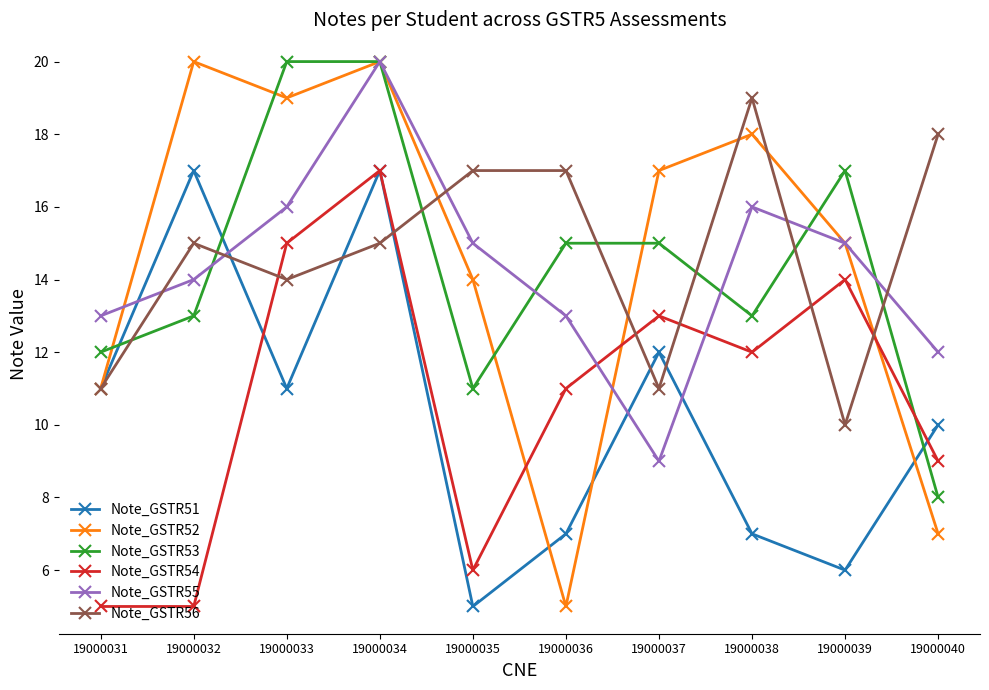

At 19000036, list the series in order from largest to smallest.

Note_GSTR56, Note_GSTR53, Note_GSTR55, Note_GSTR54, Note_GSTR51, Note_GSTR52